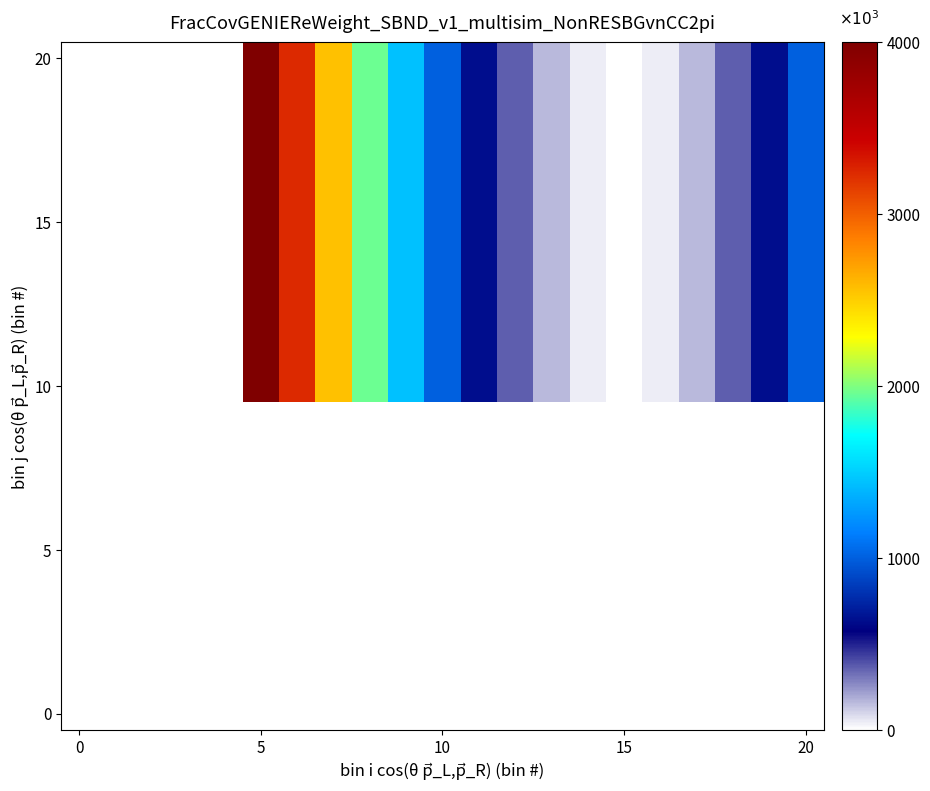

Which label corresponds to the largest value in the chart?

5